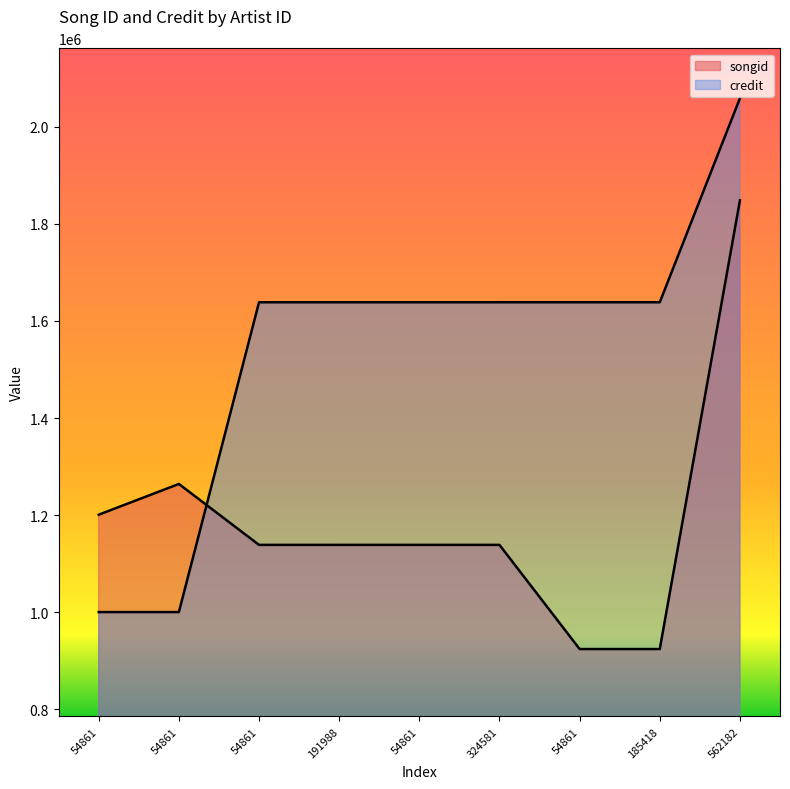

True or false: credit has a value of 1000488 at 54861.

True